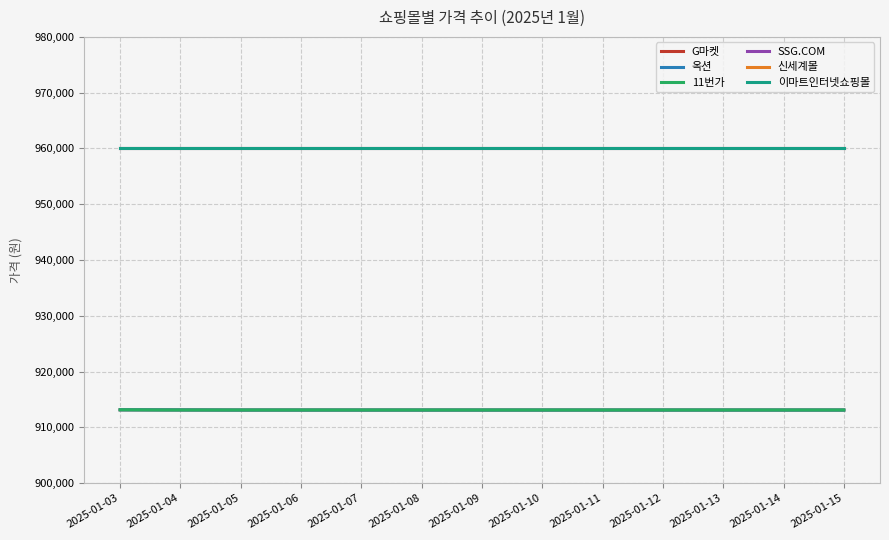

What is the value of the SSG.COM point at the 2nd from the left?

960000